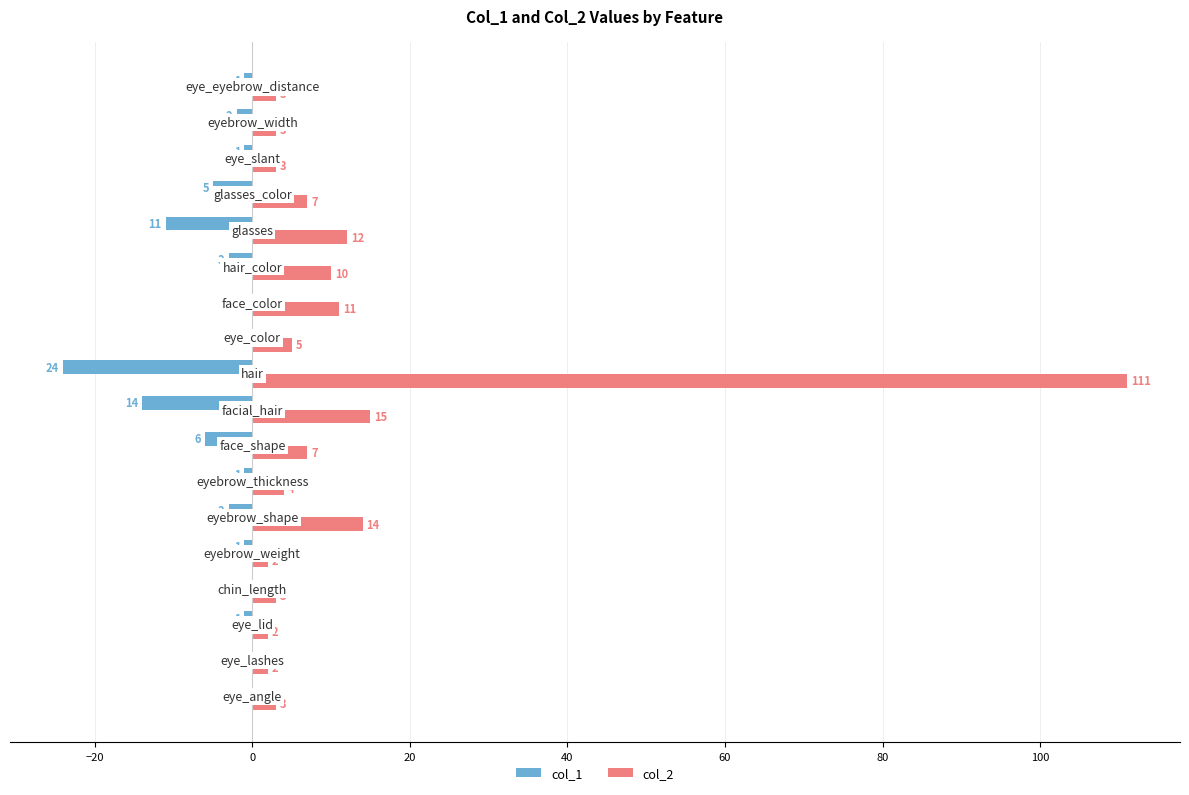

What is the sum of all col_1 values?

-73